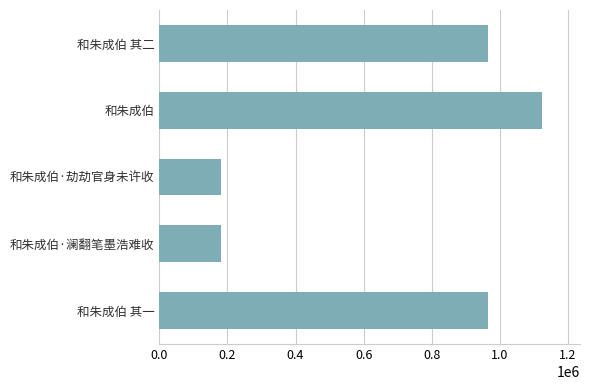

True or false: the data shows 476490 at 和朱成伯.

False